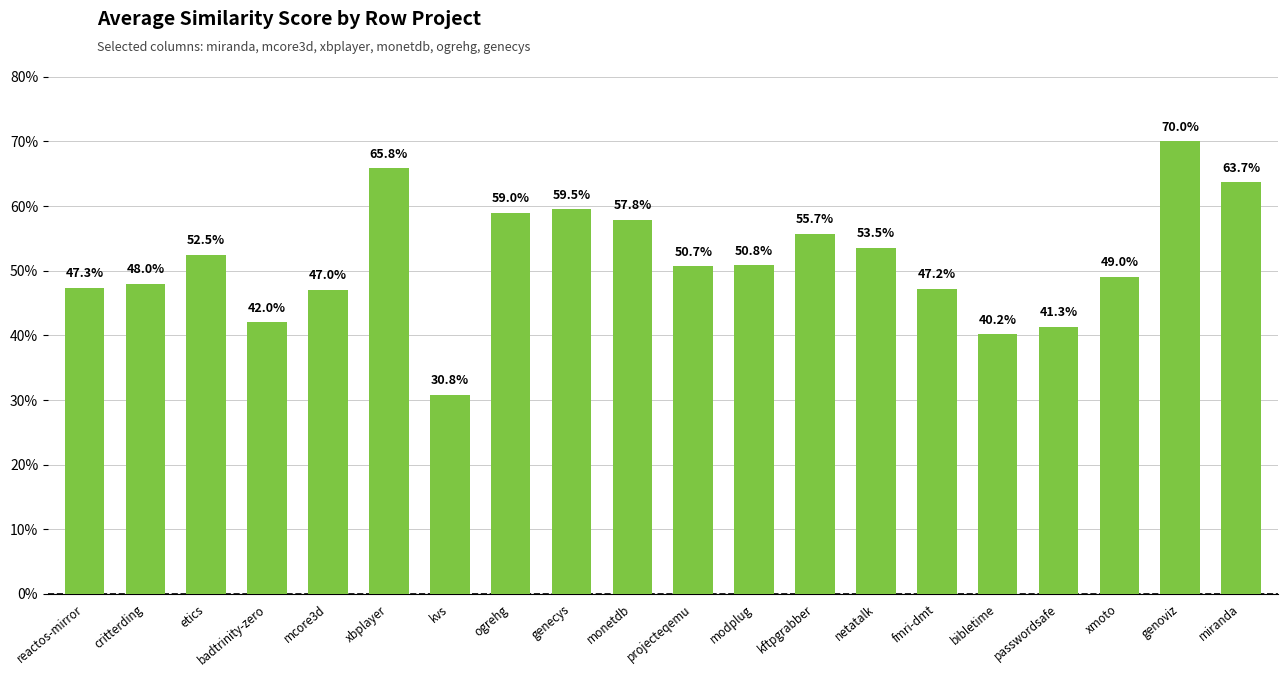

Where is the data nearest to the value 0?

kvs